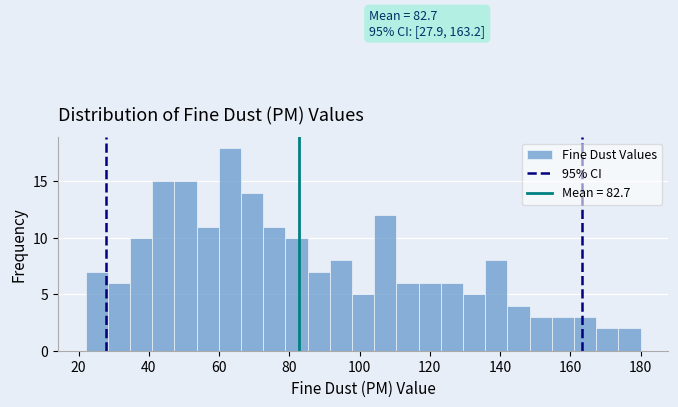

Read against the x-axis, roughly where is the centre of the tallest bar?

64